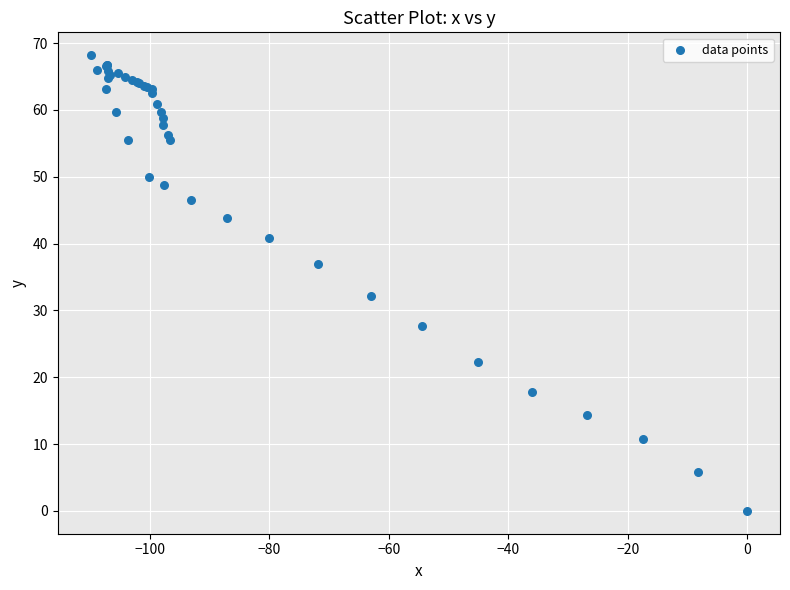

What Y value in the scatter plot is closest to 34?

32.1